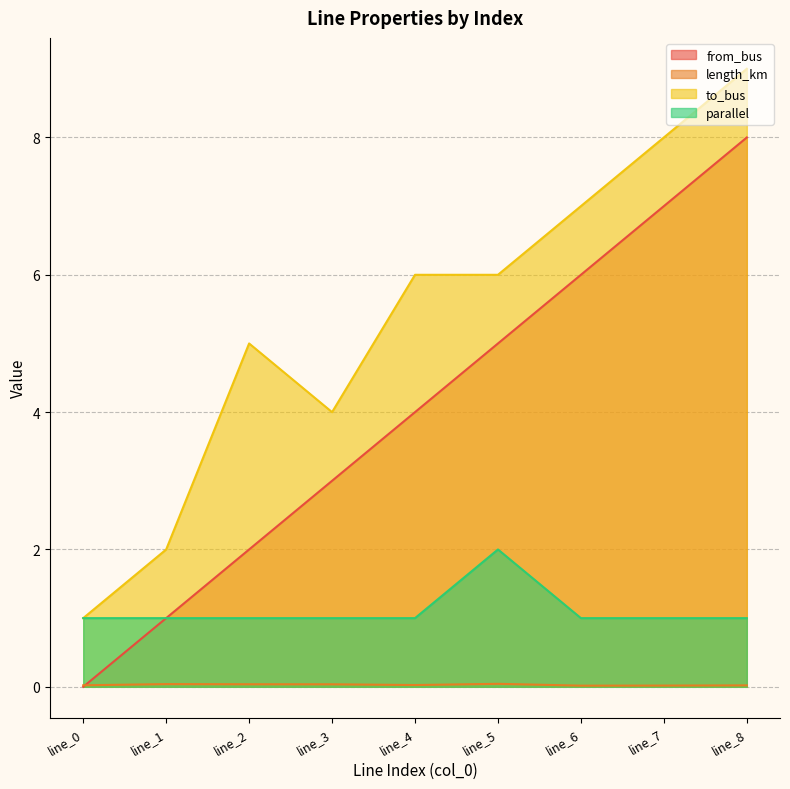

Which category has the lowest value in the length_km series?

line_6